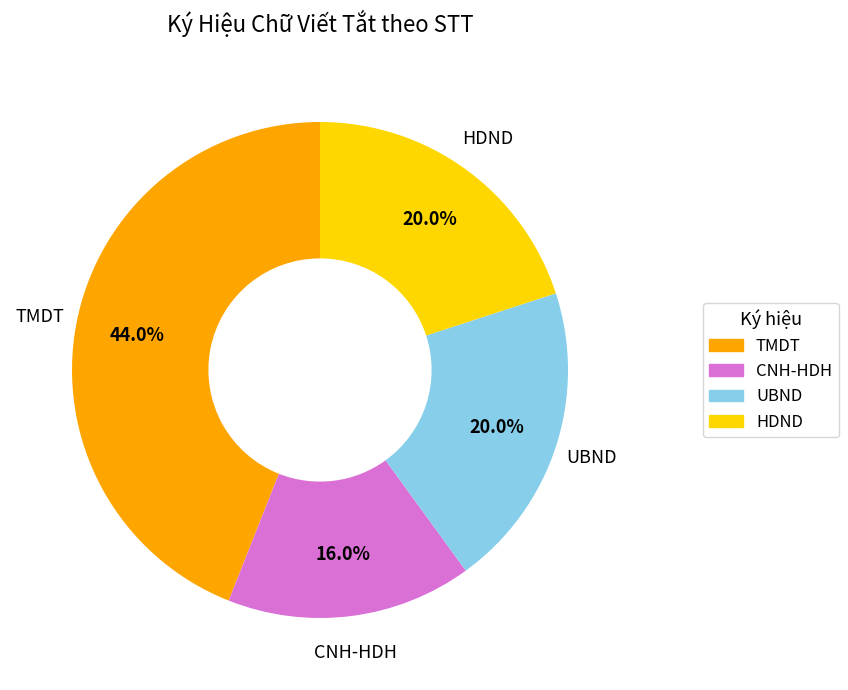

To the nearest percent, what portion does HDND represent?

20%